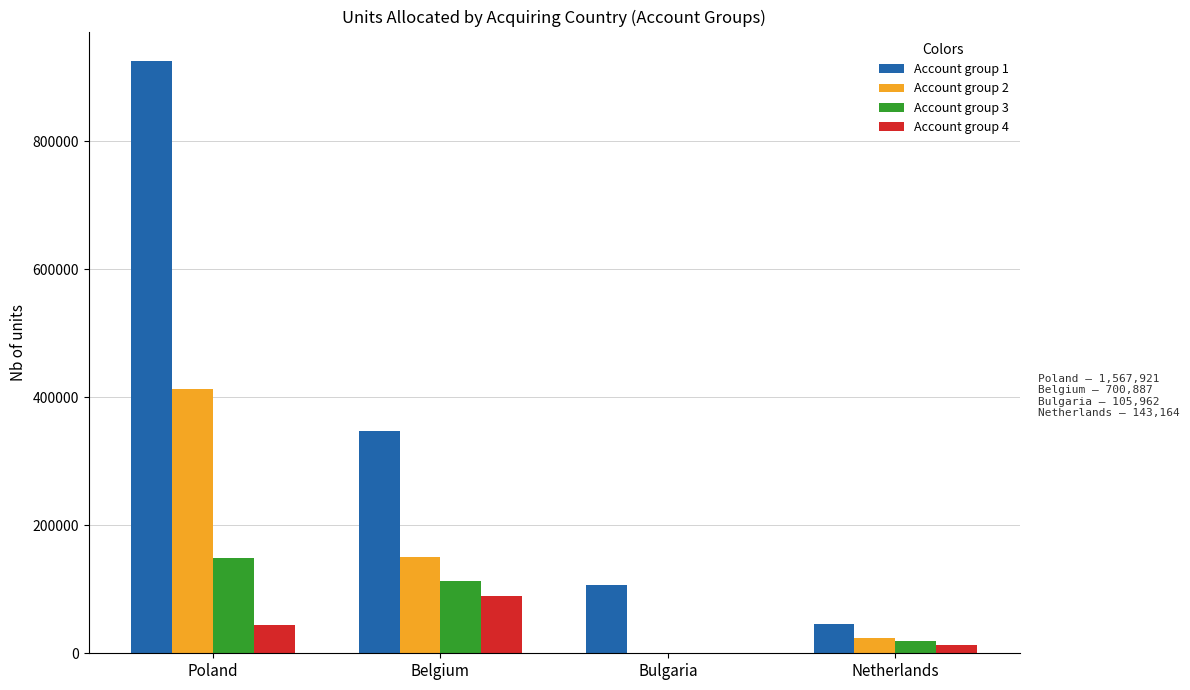

At which label is Account group 4 closest to 44651?

Poland